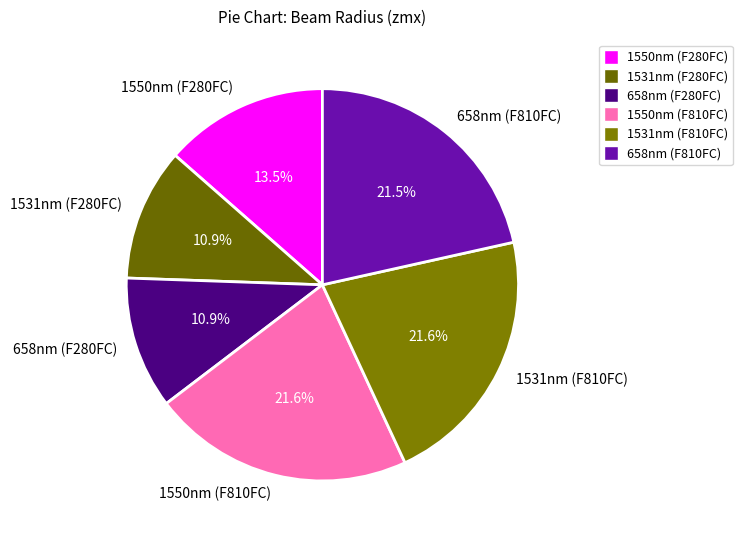

How many slices are in this pie chart?

6